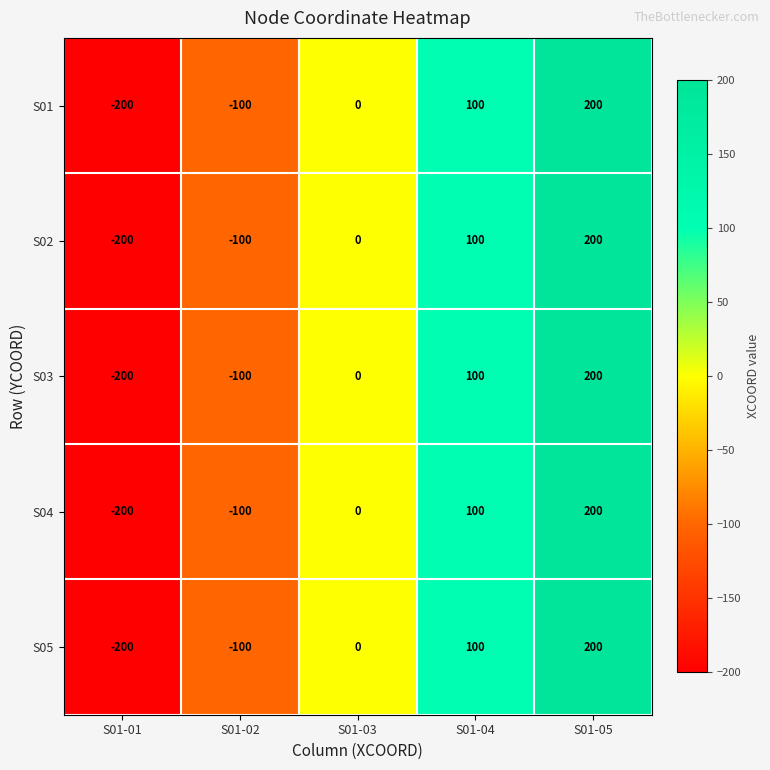

The value of S05 at S01-01 is -200. True or false?

True